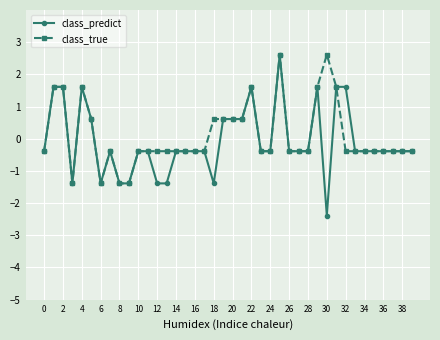

What is the value of the class_predict point at the 9th from the left?

-1.4